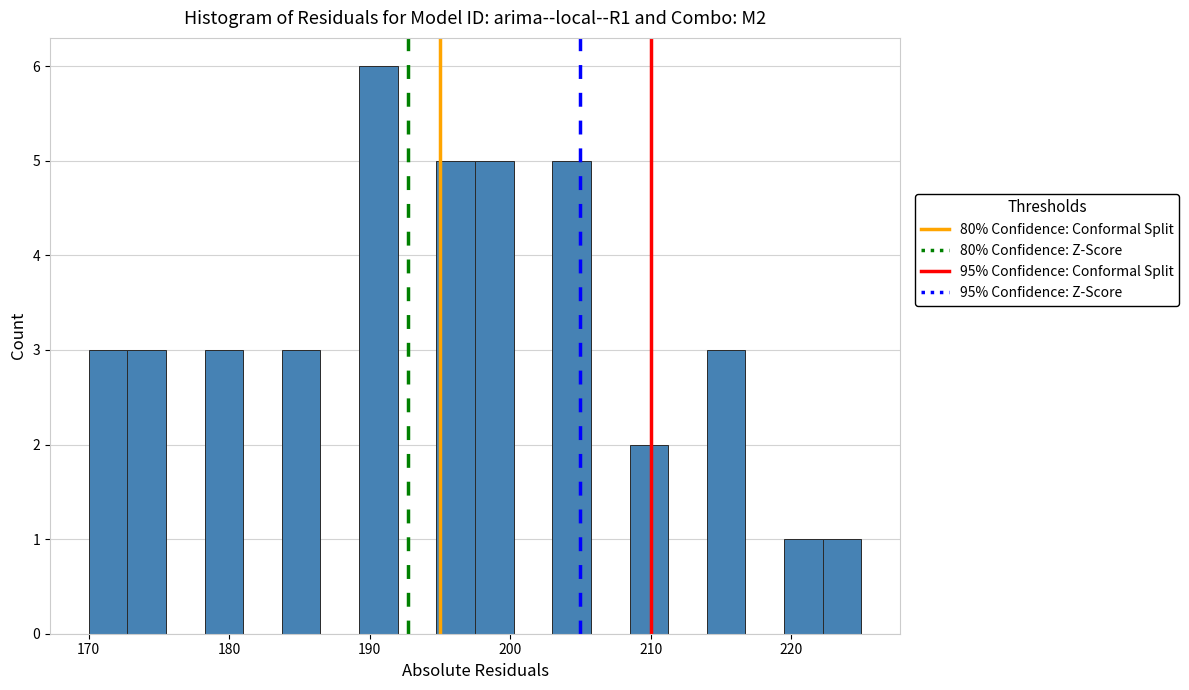

Read against the x-axis, roughly where is the centre of the tallest bar?

191